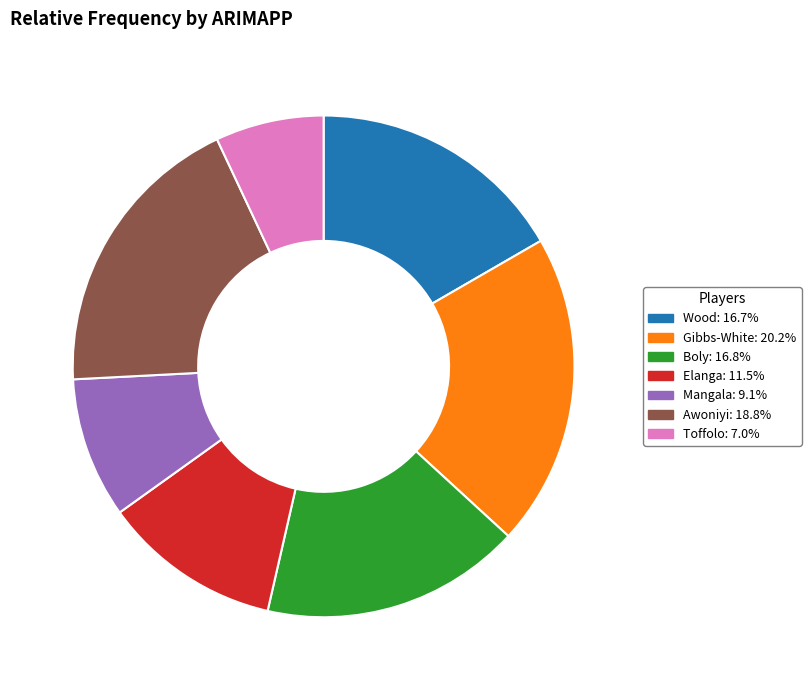

How many segments does this pie chart have?

7